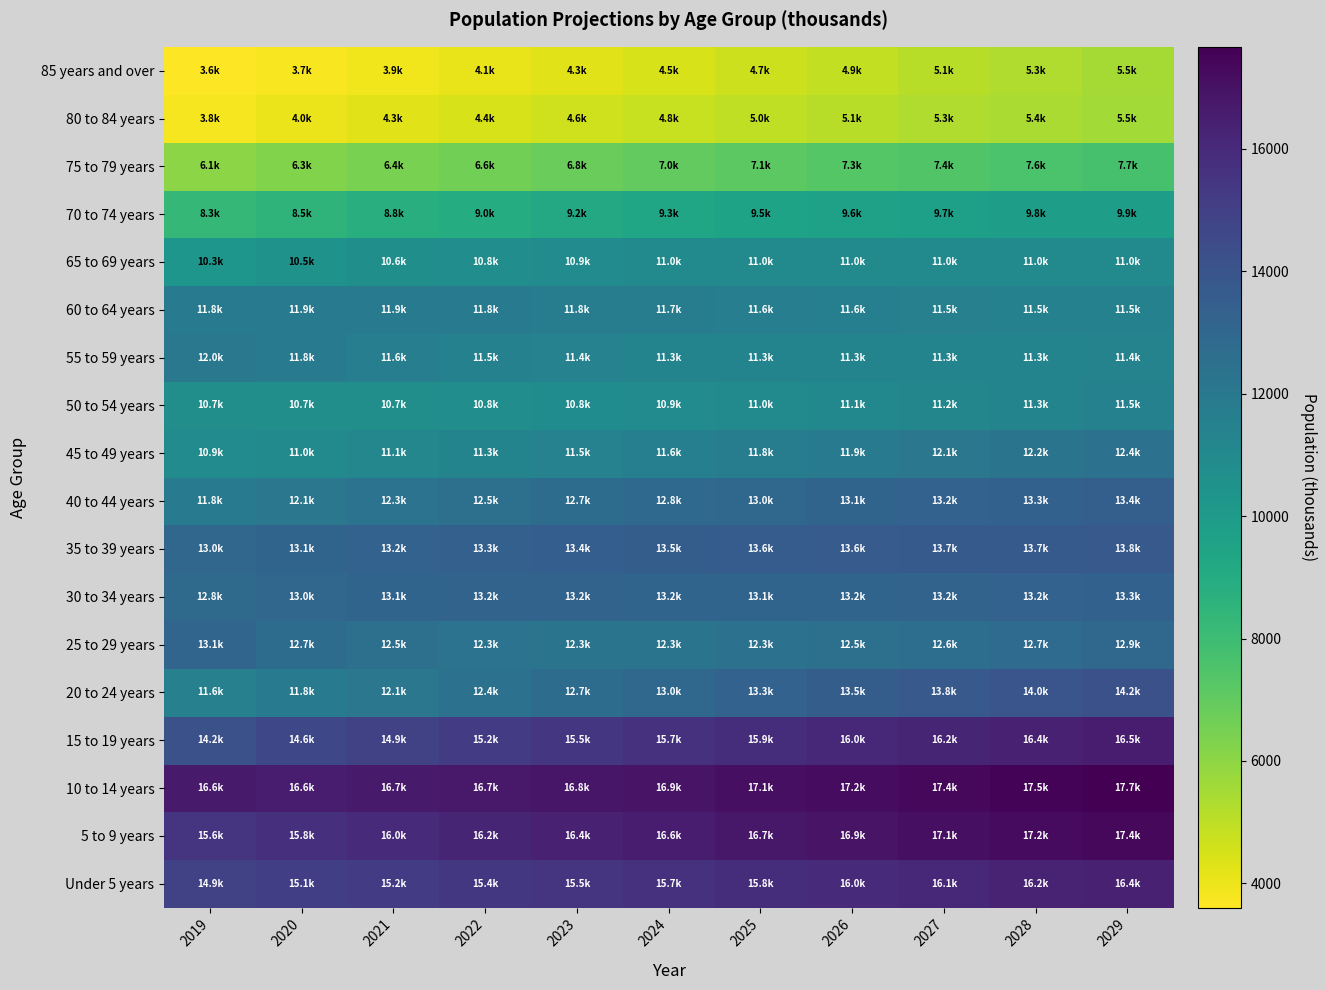

What is the total value across all series at 2029?

221873.5